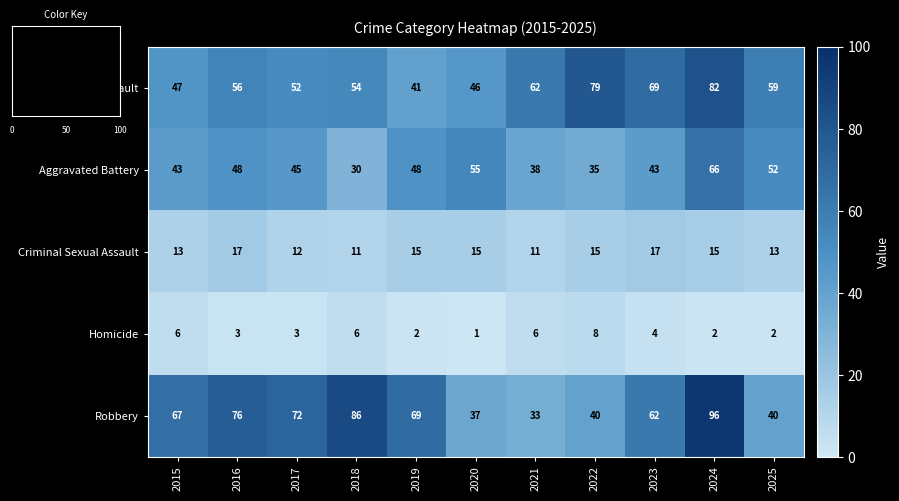

Which label corresponds to the smallest value in the chart?

2020